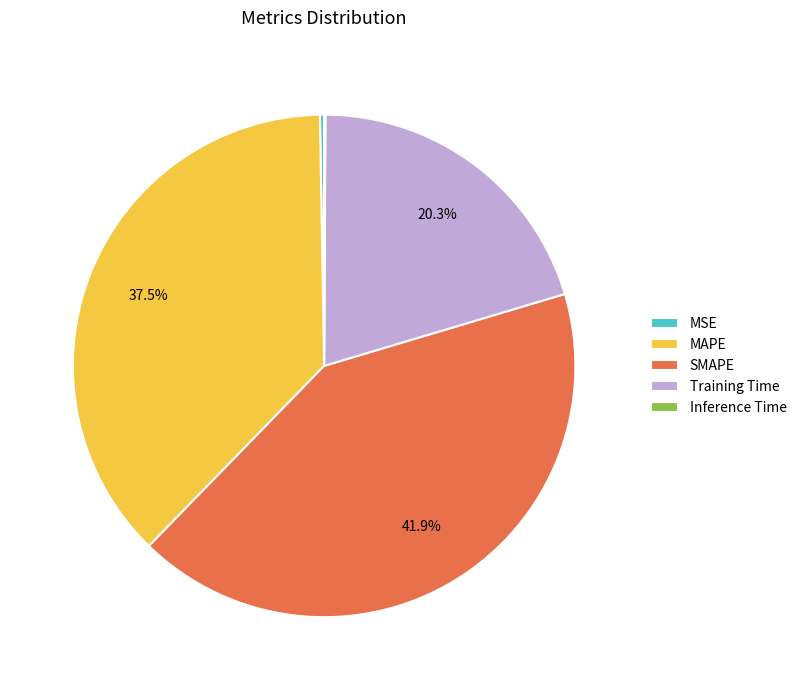

Is MAPE the majority of the pie?

No